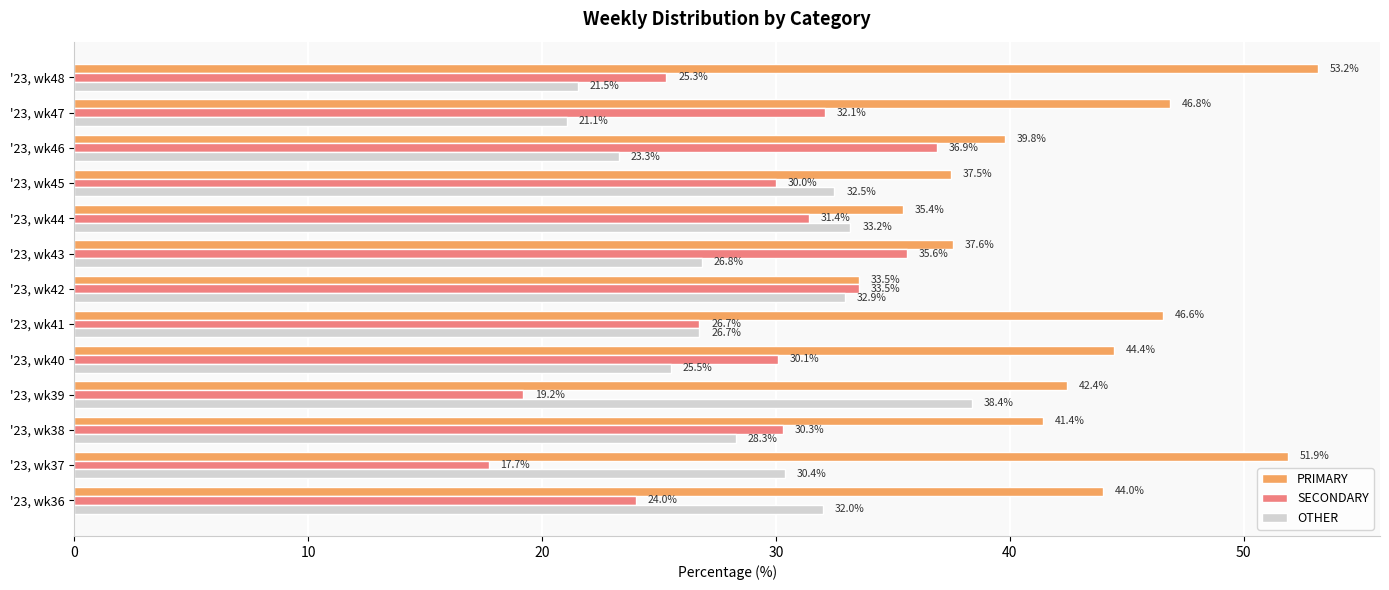

The value of OTHER at '23, wk46 is 23.3. True or false?

True